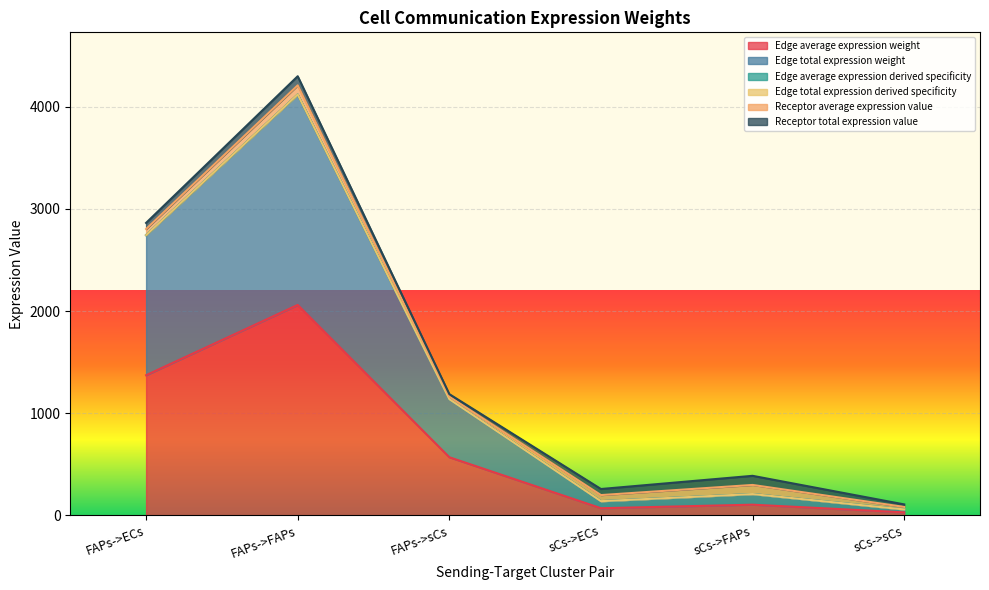

What is the difference between the second highest and minimum values in the Edge average expression weight series?

1343.4